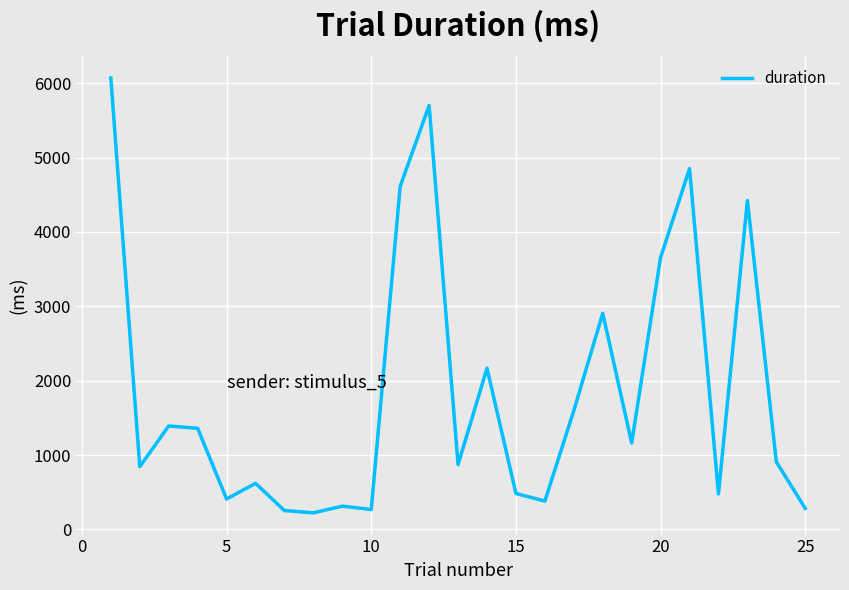

What is the maximum value shown in the chart?

6069.9